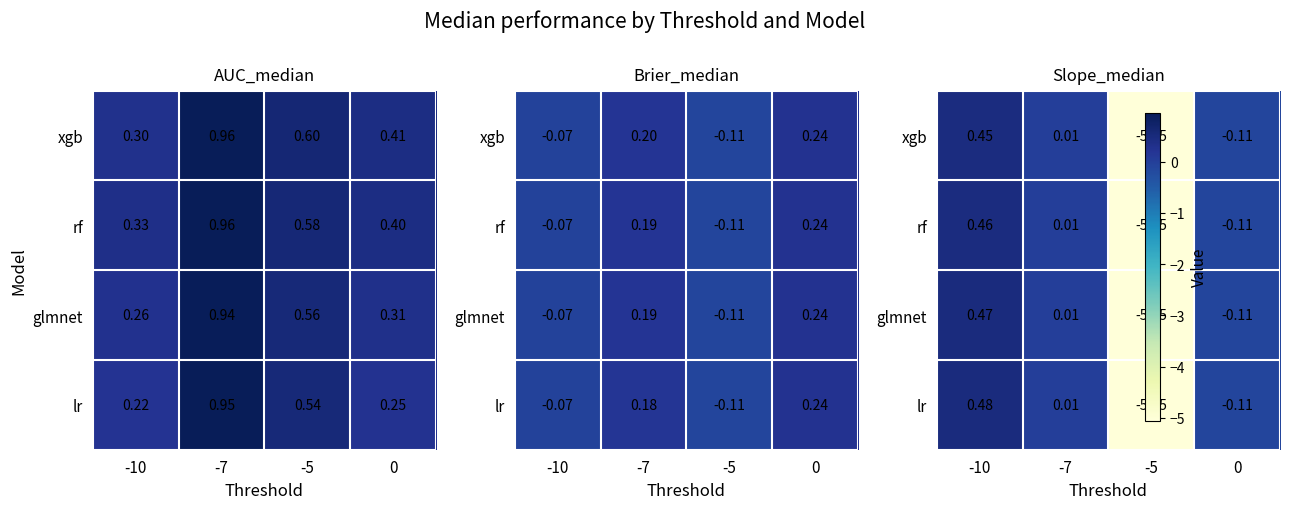

What is the sum of the xgb values at -5 and -10?

-4.6